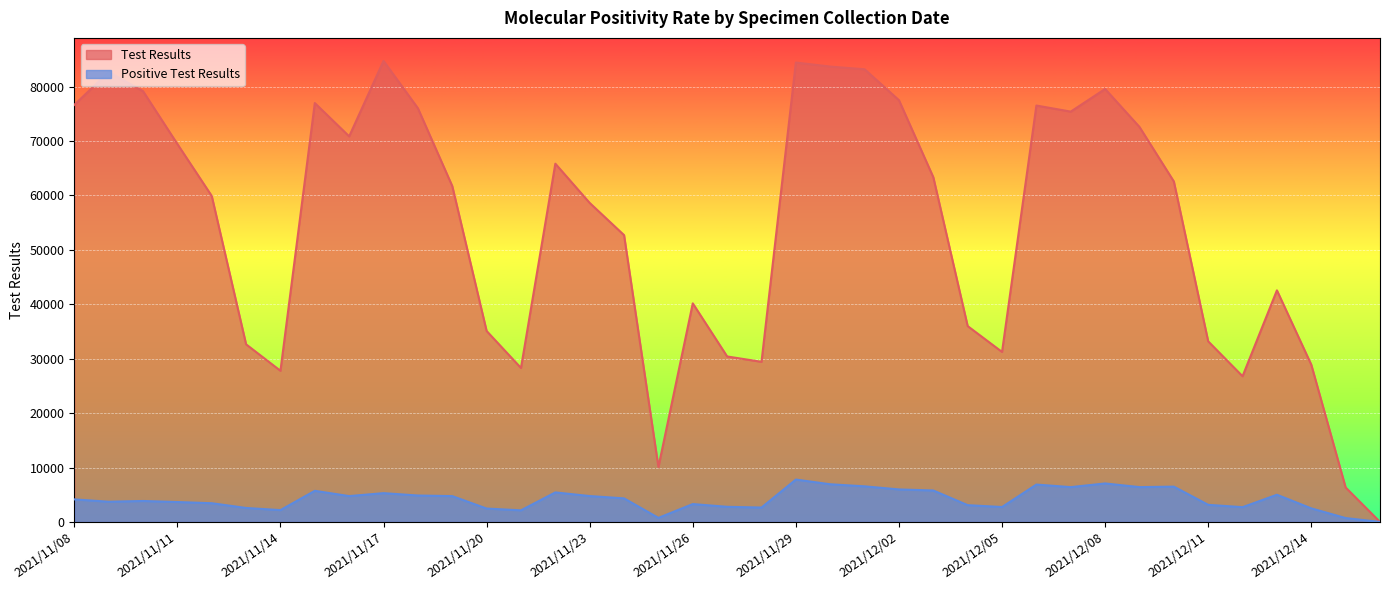

The Test Results series shows 70861 at 2021/11/16. True or false?

True